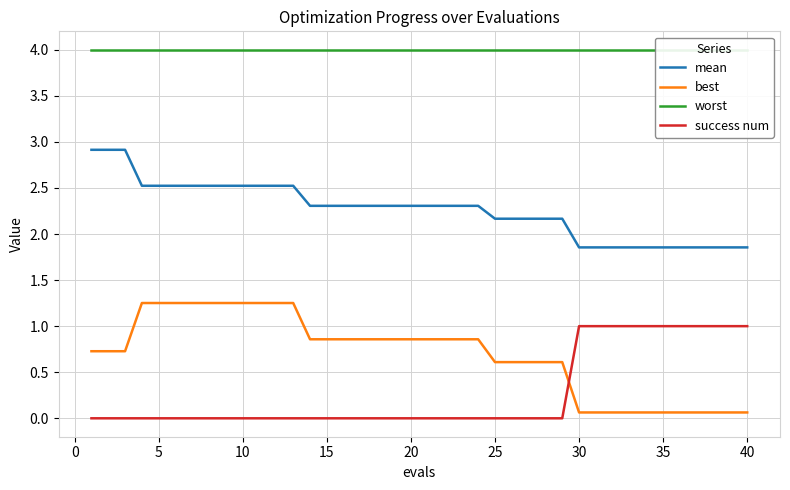

The mean series shows 2.3 at 20. True or false?

True